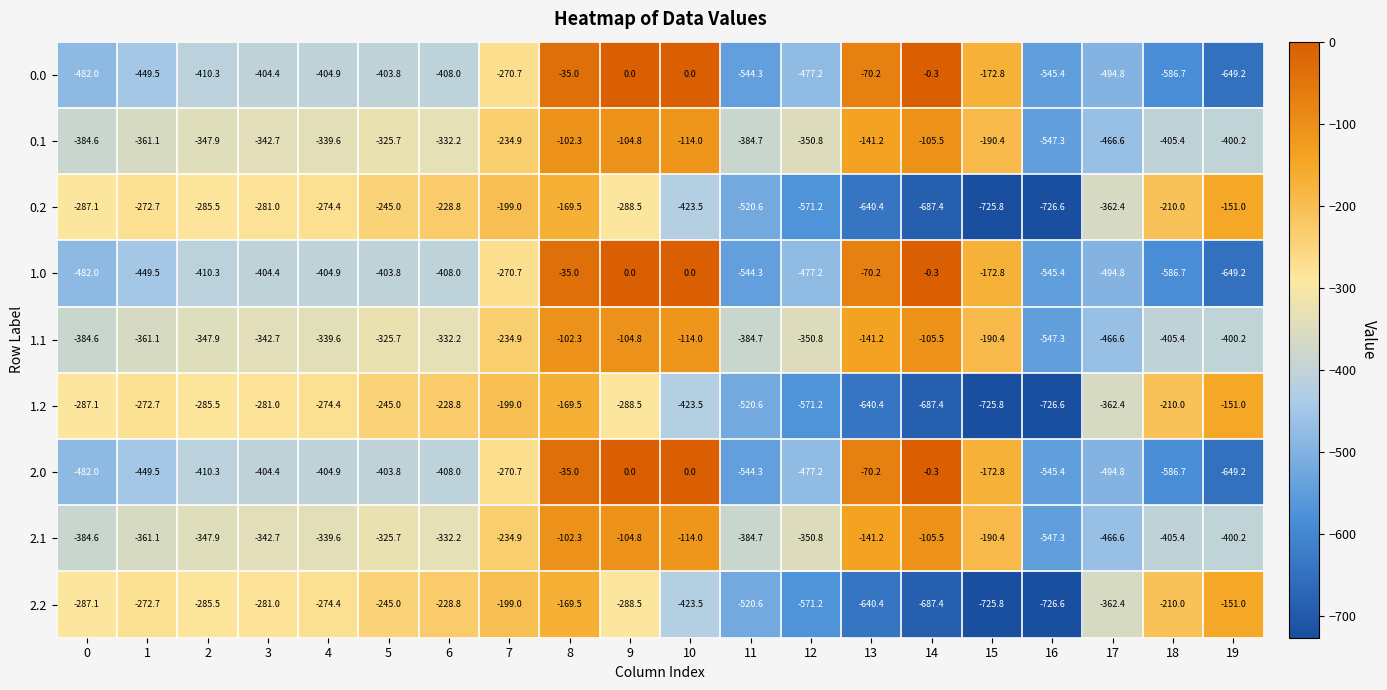

Which category has the lowest value across all series?

16